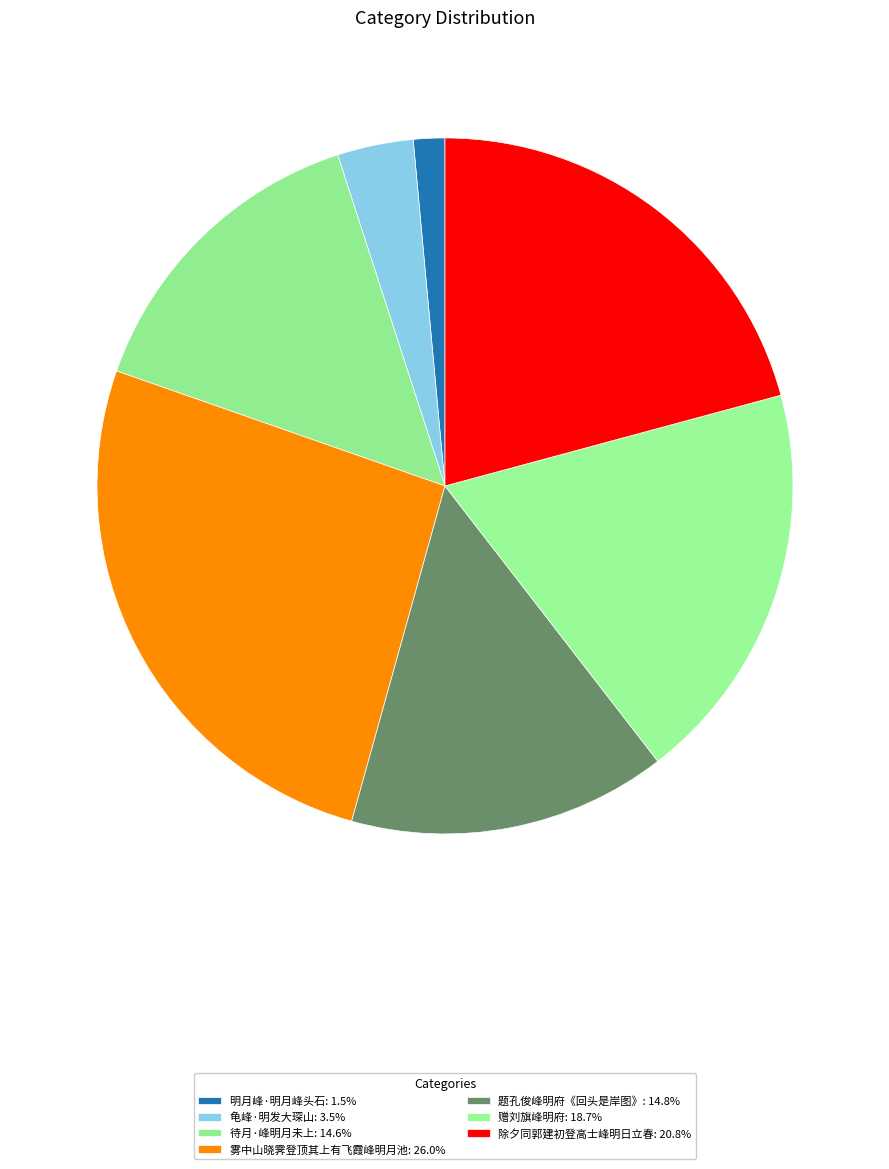

To the nearest percent, what percentage of the pie is 待月·峰明月未上?

15%